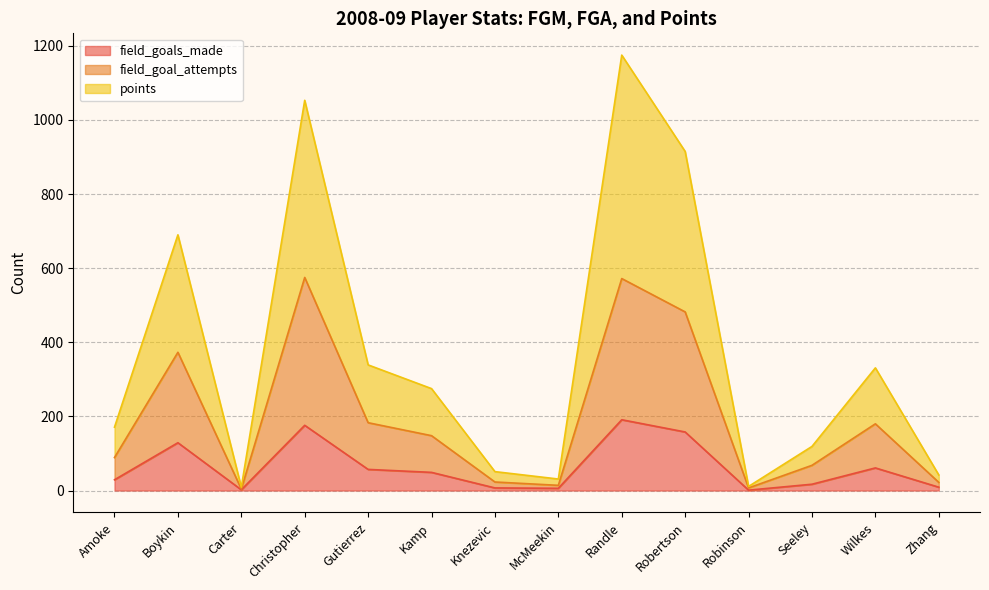

What is the spread (max minus min) of values at Boykin?

561